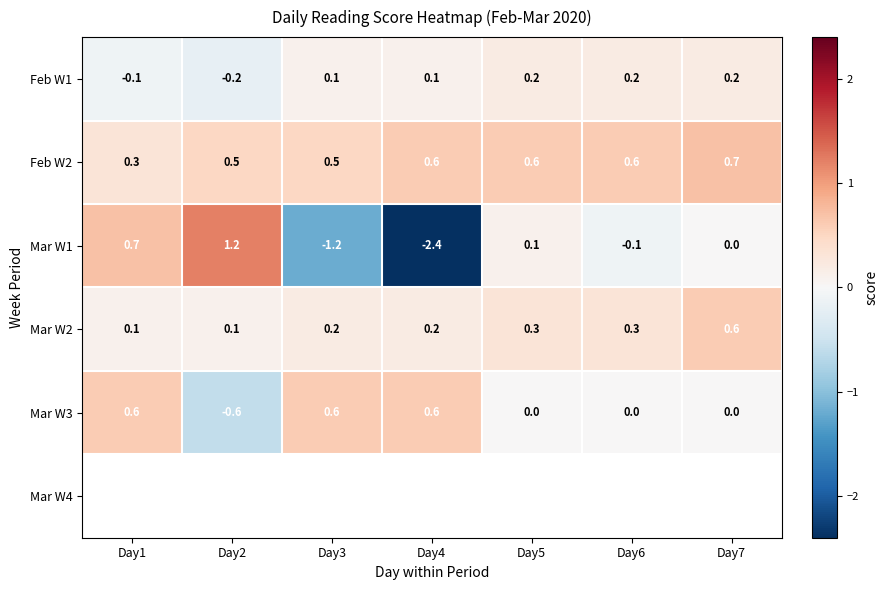

How many values in Mar W3 are below zero?

1